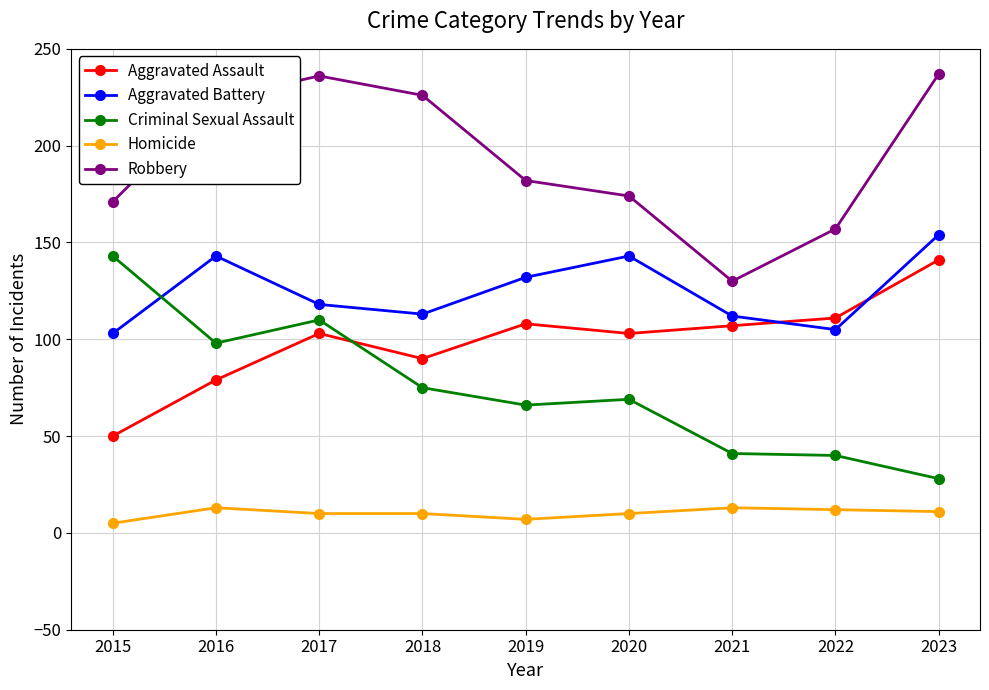

What is the spread (max minus min) of values at 2015?

166